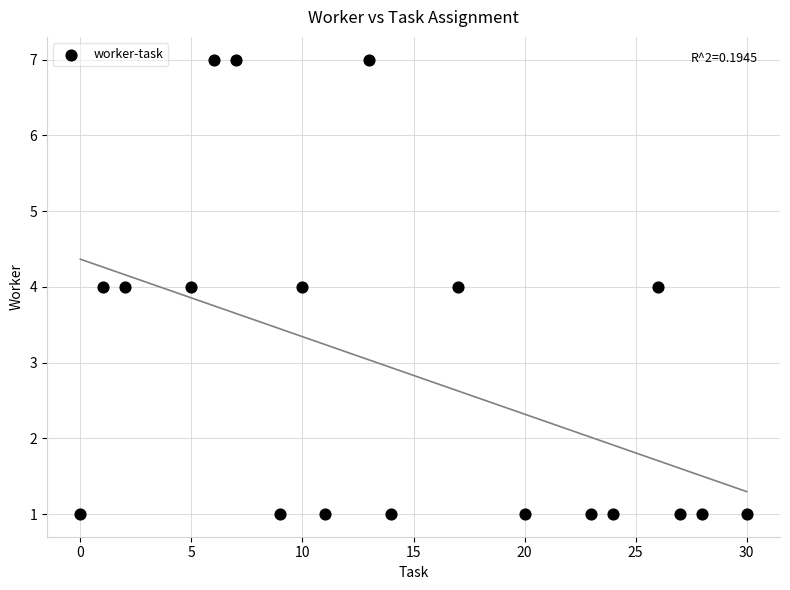

What is the range of Y values (max minus min)?

6